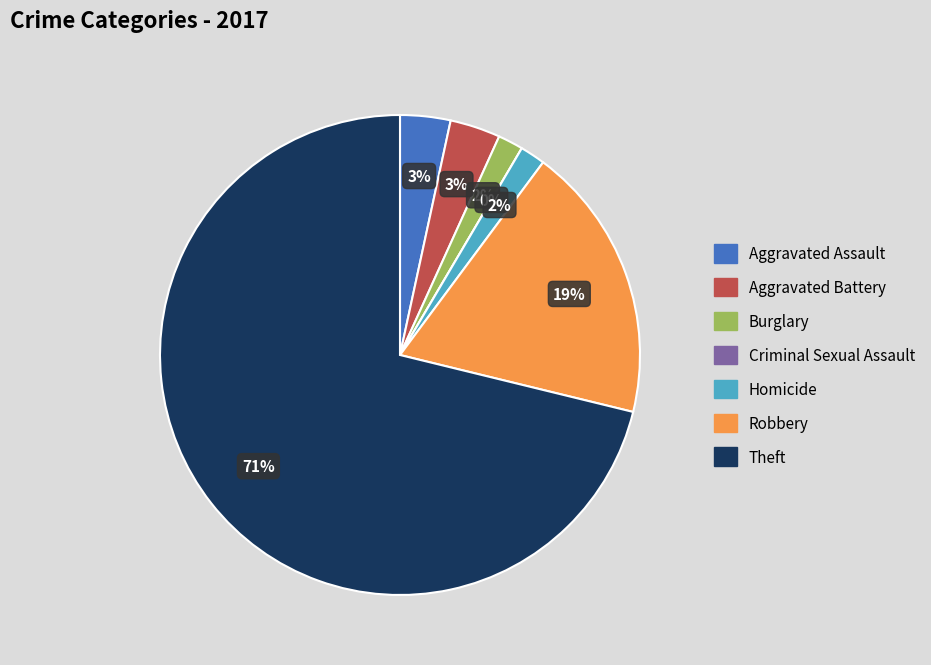

Which slice is the smallest?

Criminal Sexual Assault